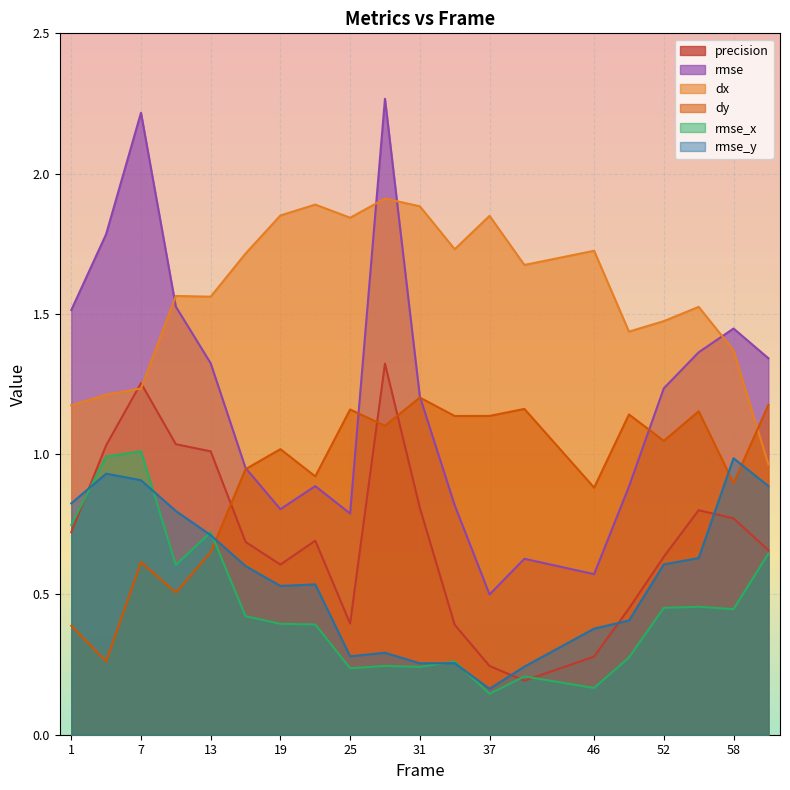

What are all the series names shown in the legend?

precision, rmse, dx, dy, rmse_x, rmse_y